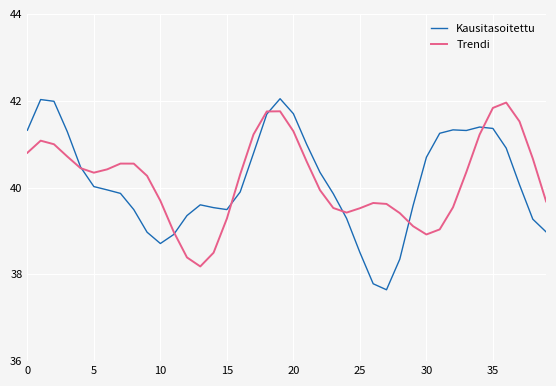

Which series has the widest spread of values?

Kausitasoitettu